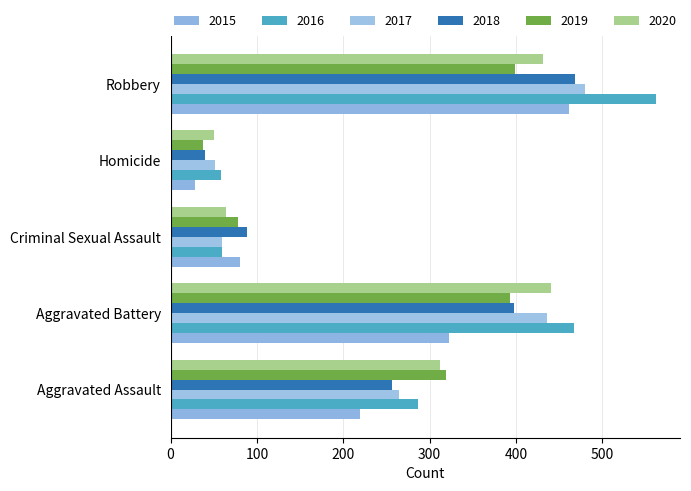

Count the number of data series in this chart.

6